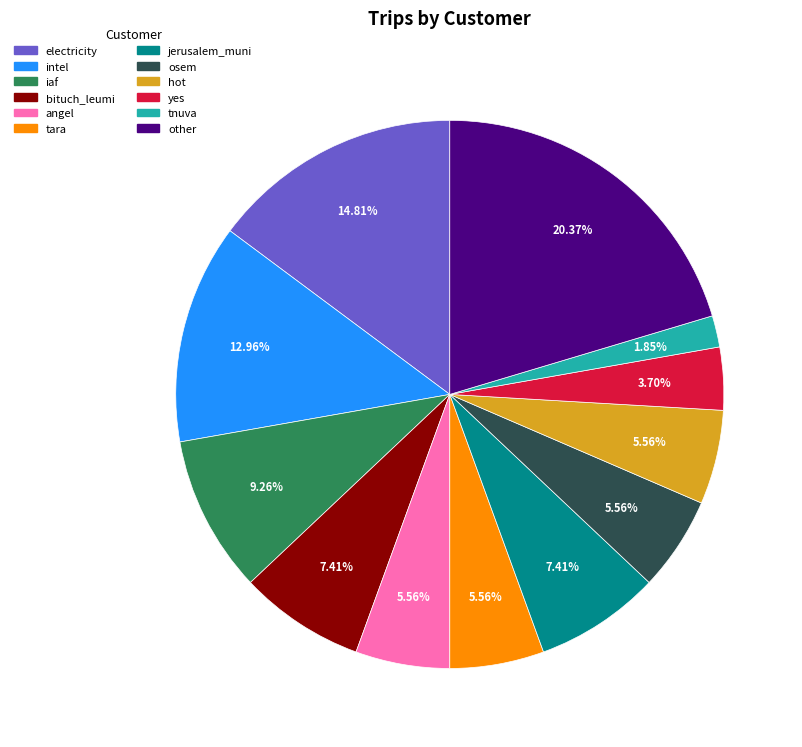

Is there a majority slice in this chart?

No